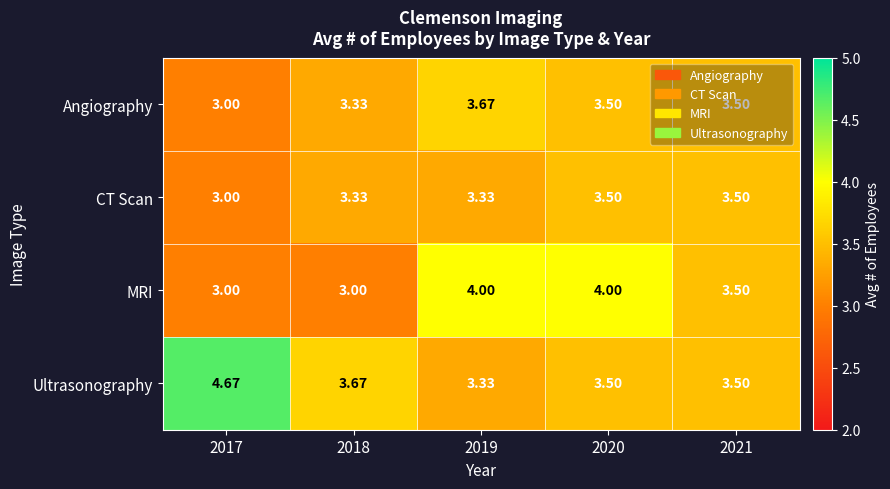

Is the value of MRI at 2019 greater than the value of Angiography at 2017?

Yes